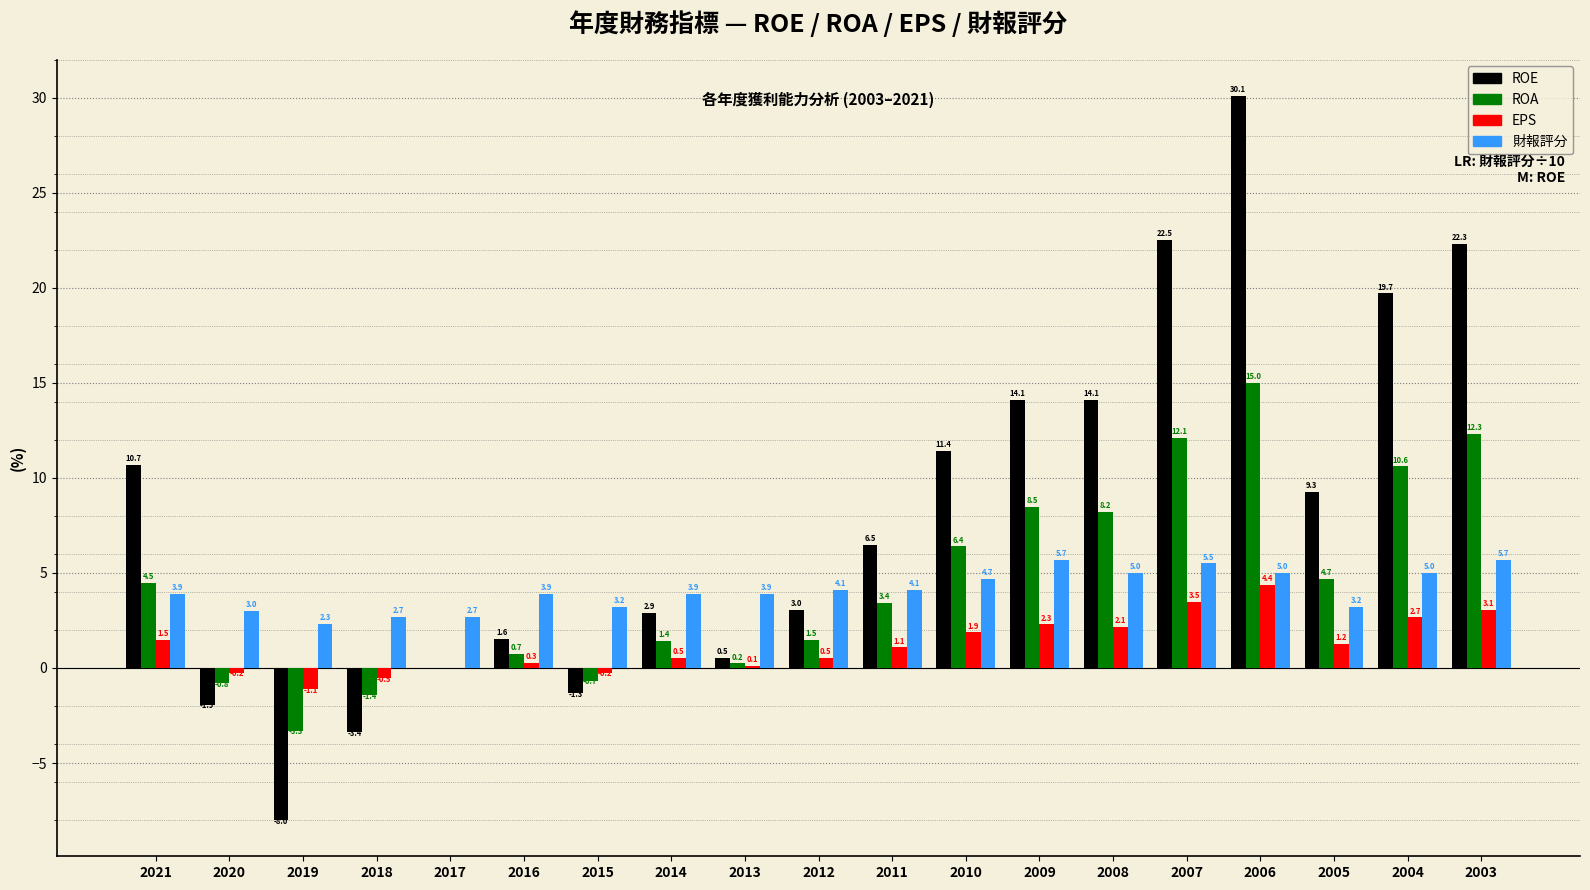

How many values in ROA are above zero?

14